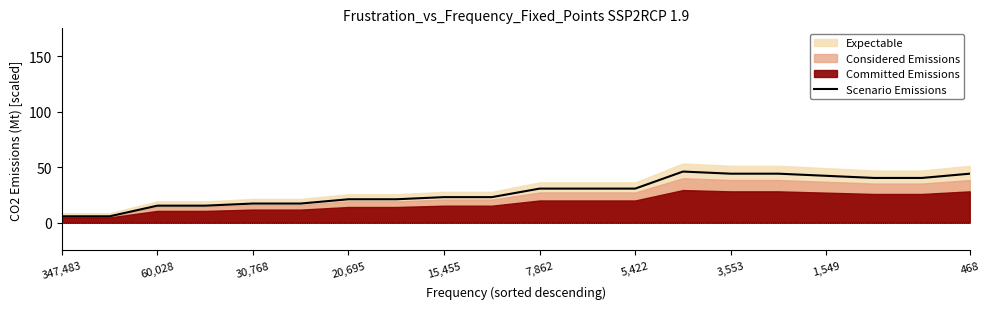

The value of Scenario Emissions at 15,455 is 23.0. True or false?

True